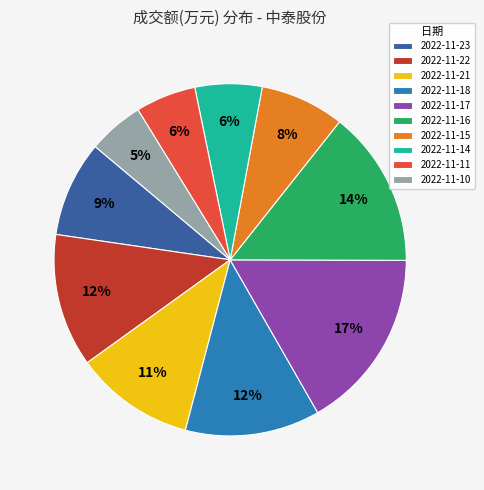

Combined, do 2022-11-11 and 2022-11-14 account for over 50%?

No